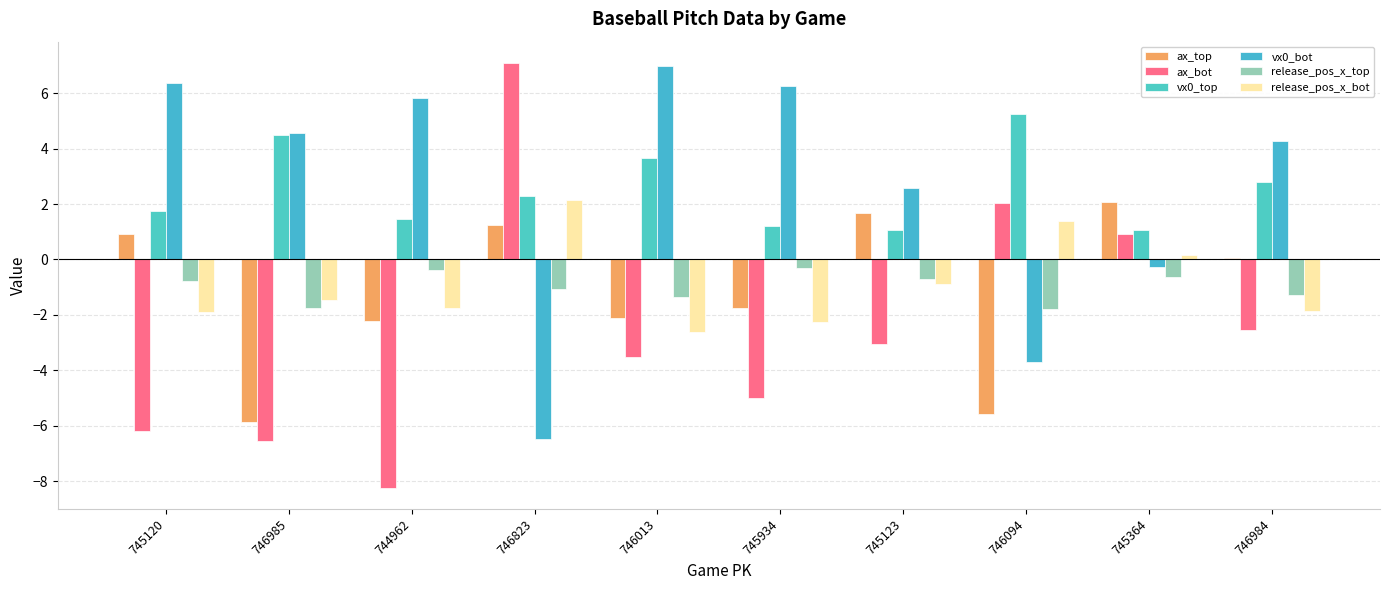

Reading right to left, what are all the values shown in this chart?

ax_top: 0.0	2.1	-5.6	1.7	-1.8	-2.1	1.2	-2.2	-5.9	0.9
ax_bot: -2.6	0.9	2.0	-3.0	-5.0	-3.5	7.1	-8.2	-6.5	-6.2
vx0_top: 2.8	1.1	5.3	1.1	1.2	3.7	2.3	1.4	4.5	1.7
vx0_bot: 4.3	-0.3	-3.7	2.6	6.3	7.0	-6.5	5.8	4.6	6.4
release_pos_x_top: -1.3	-0.6	-1.8	-0.7	-0.3	-1.4	-1.1	-0.4	-1.8	-0.8
release_pos_x_bot: -1.9	0.2	1.4	-0.9	-2.3	-2.6	2.1	-1.8	-1.5	-1.9